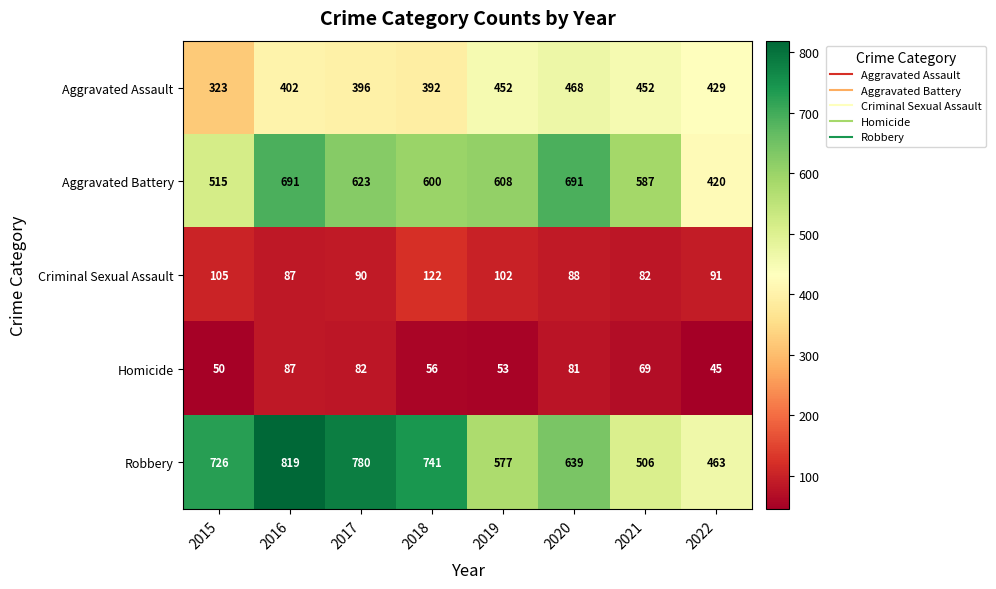

Is it true that Robbery equals 741 at 2018?

True